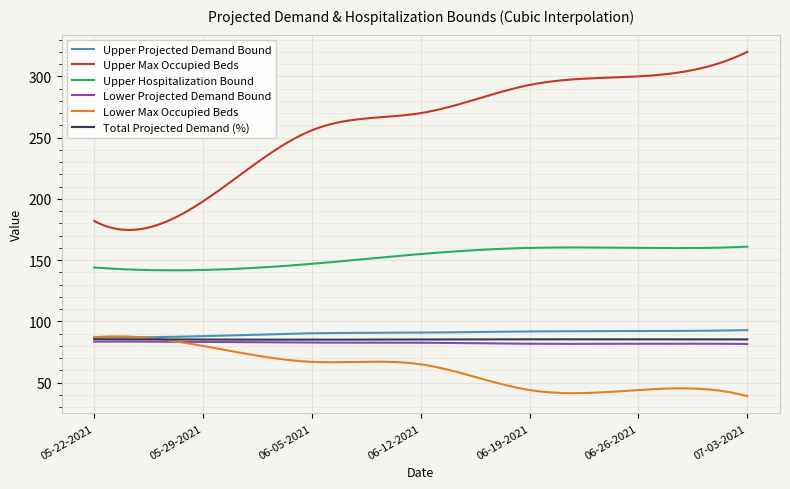

Which series has the widest spread of values?

Upper Max Occupied Beds